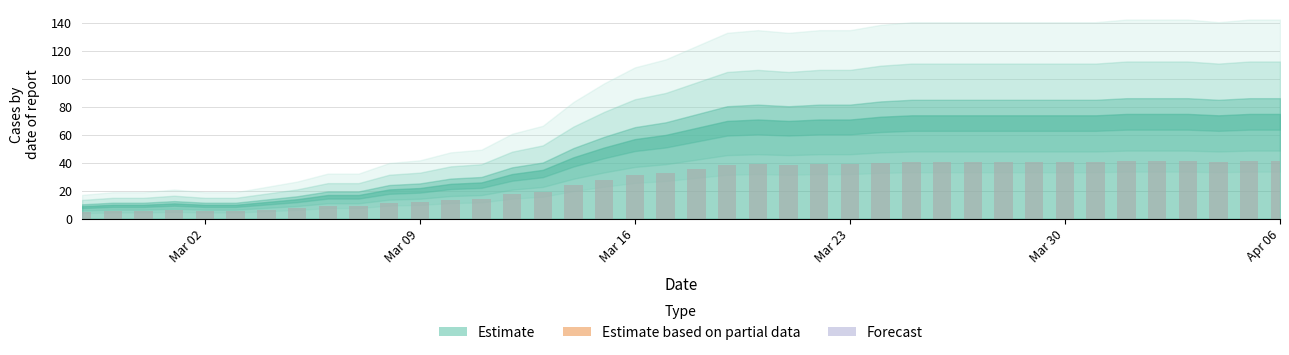

What is the value of the 27th bar from the left?

40.2